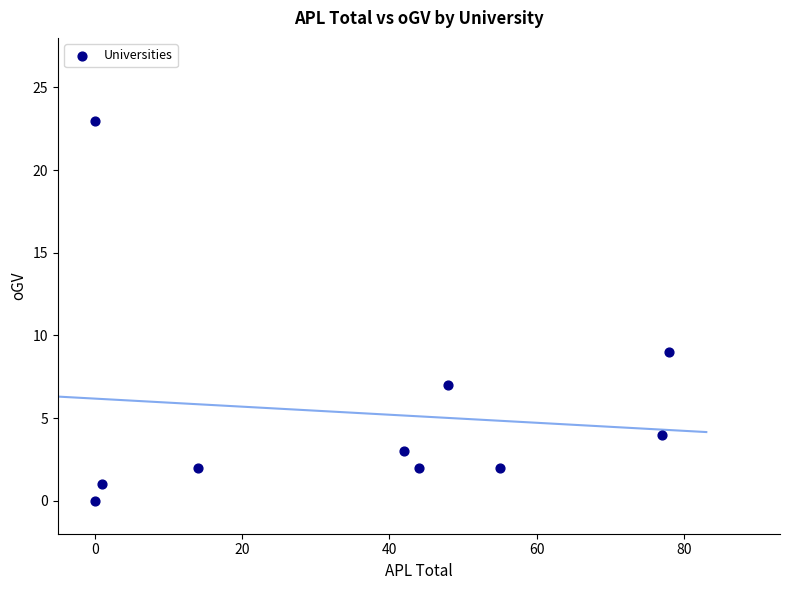

What Y value in the scatter plot is closest to 11?

9